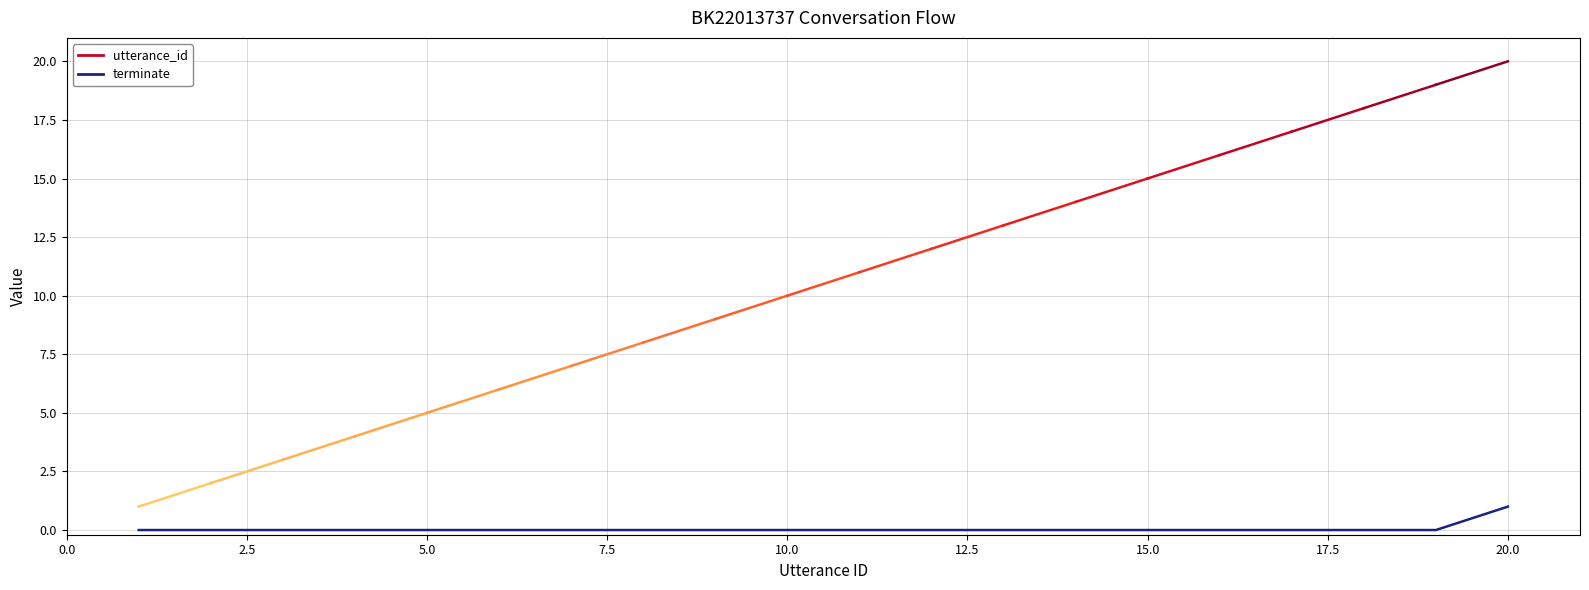

The value at 10 is 0. True or false?

True